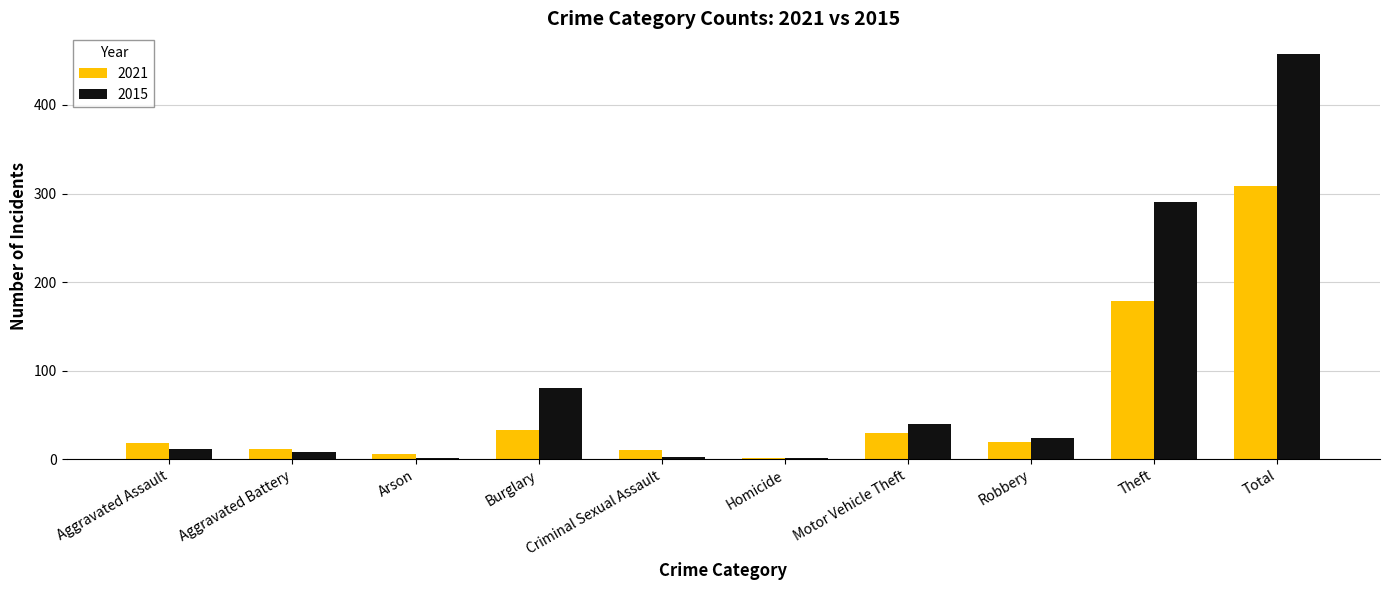

Is the value of 2021 at Aggravated Assault greater than the value of 2015 at Robbery?

No